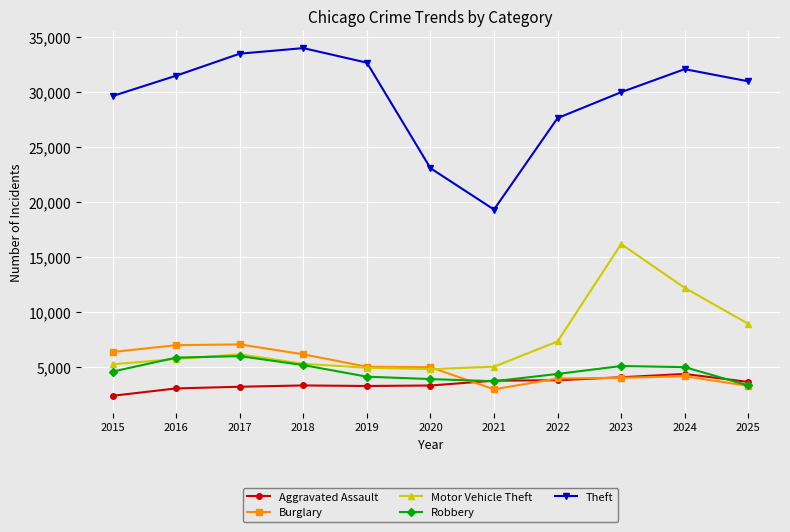

After their last crossing, which series has the higher values: Aggravated Assault or Robbery?

Aggravated Assault